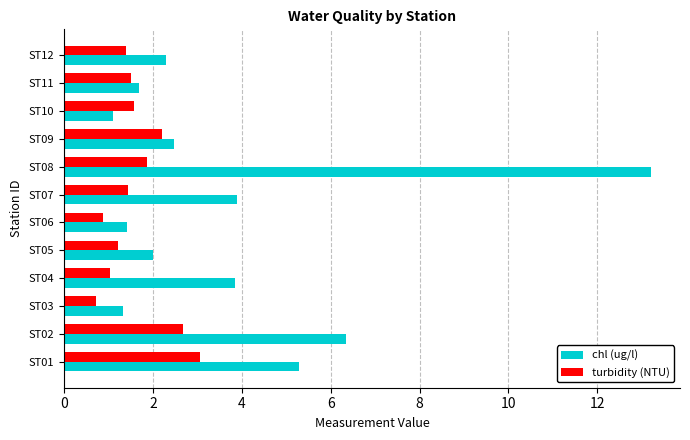

At which category is the sum across all series the highest?

ST08